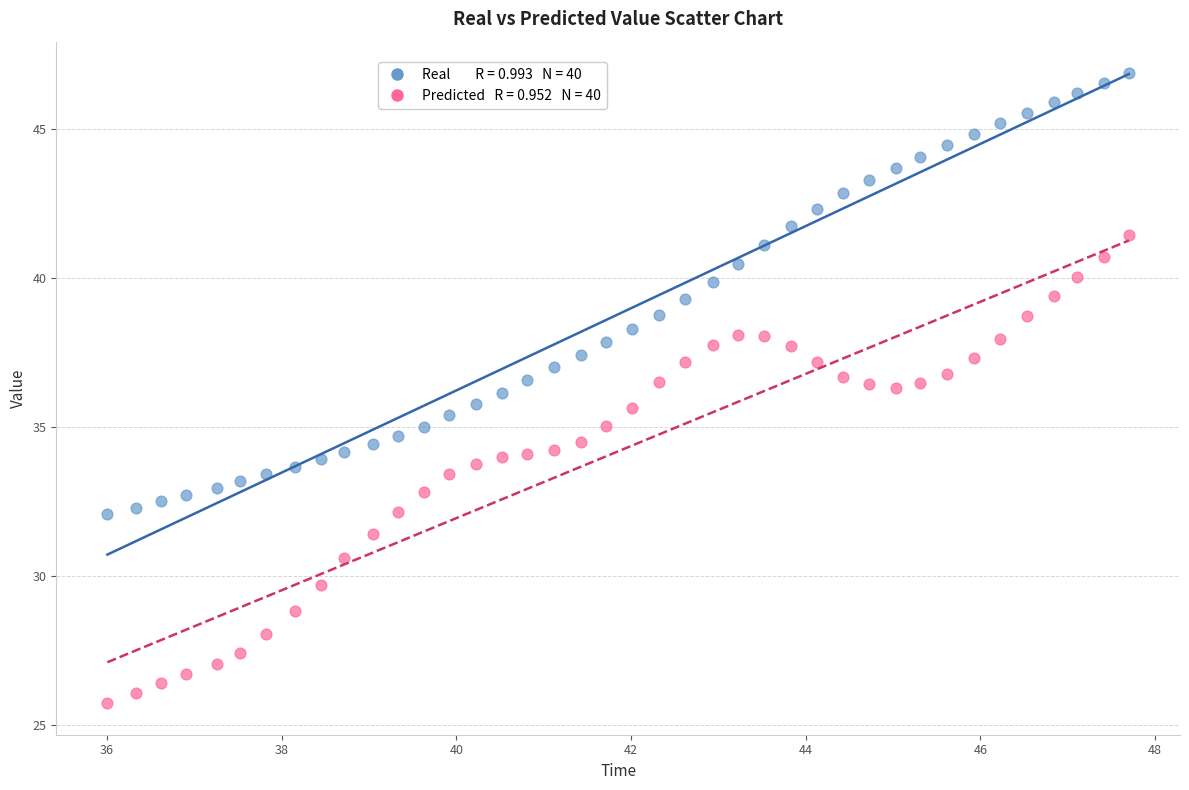

Across all data points, what is the range of Y values (max minus min)?

21.1